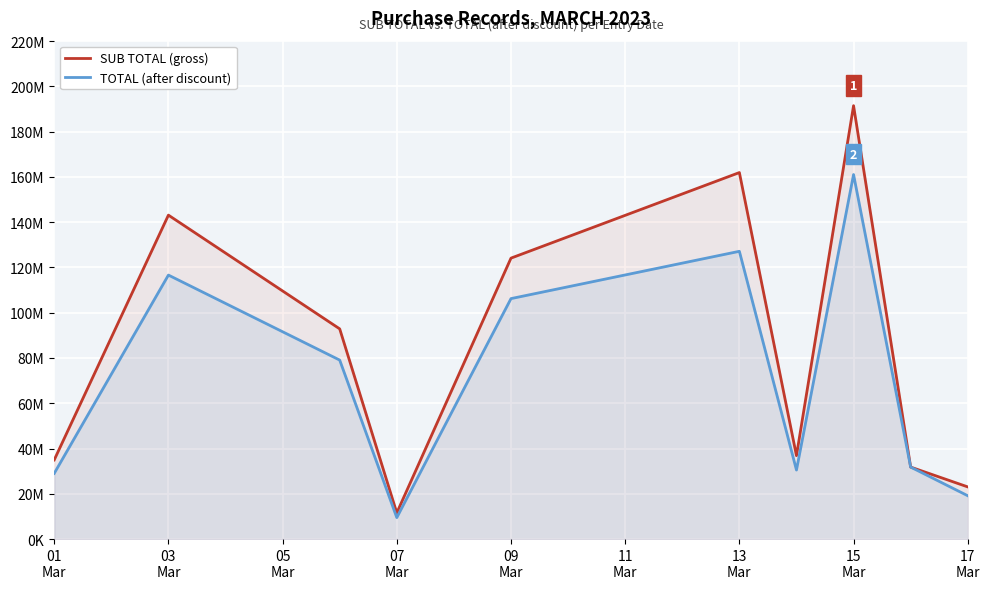

Between 09 Mar and 13 Mar, which is larger?

13 Mar